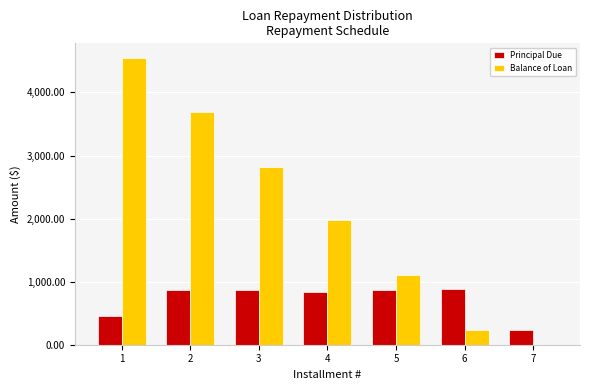

Which series has the widest spread of values?

Balance of Loan